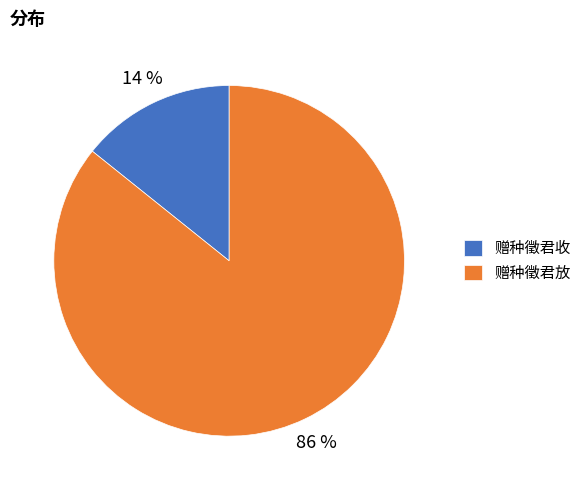

How many slices are in this pie chart?

2